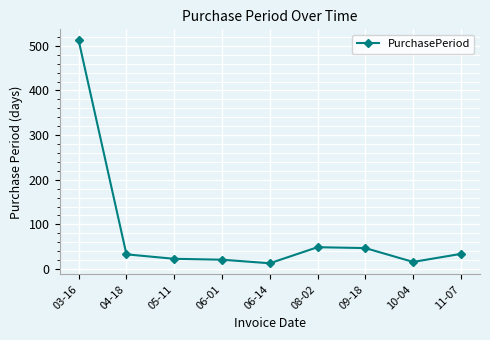

True or false: the data shows 47 at 09-18.

True